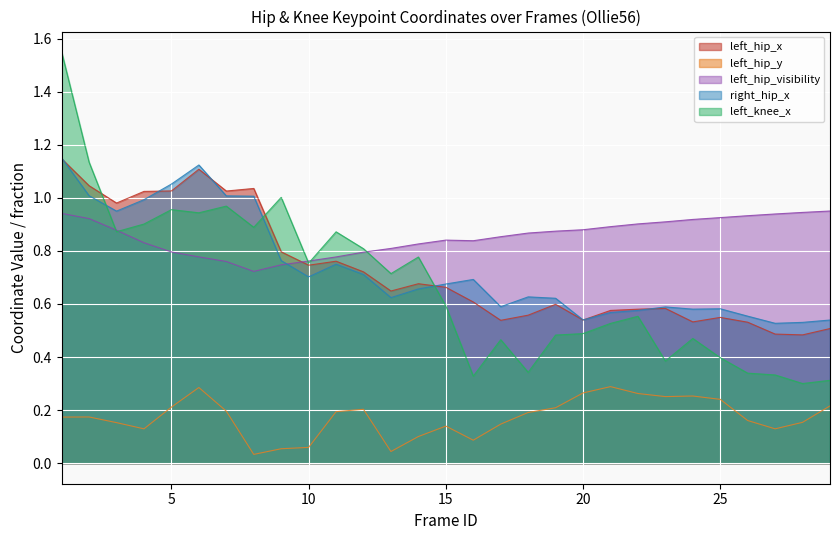

What is the maximum value for left_hip_y?

0.3